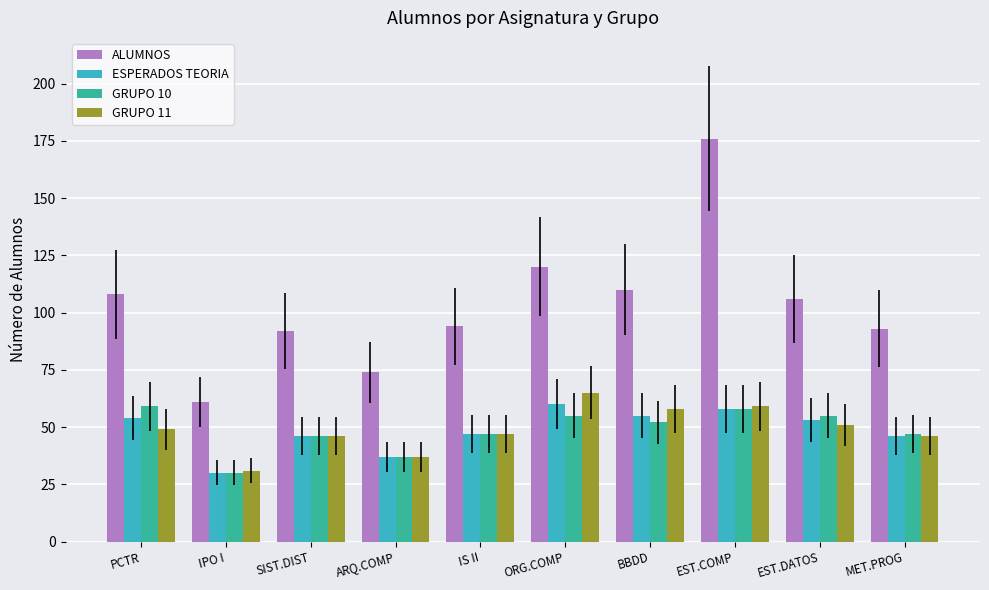

What is the value of the GRUPO 11 bar at the 2nd from the left?

31